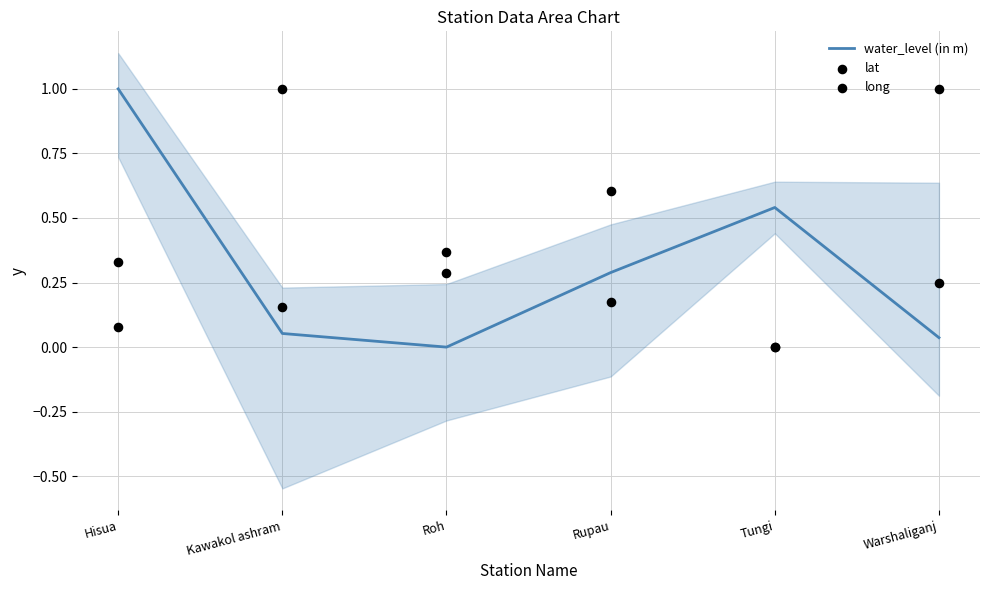

Which series has the largest total across all categories?

long